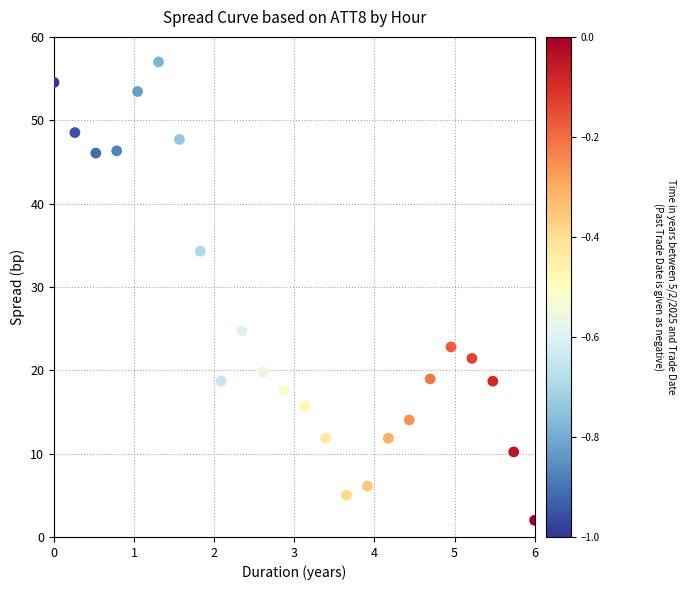

What is the range of Y values (max minus min)?

55.0